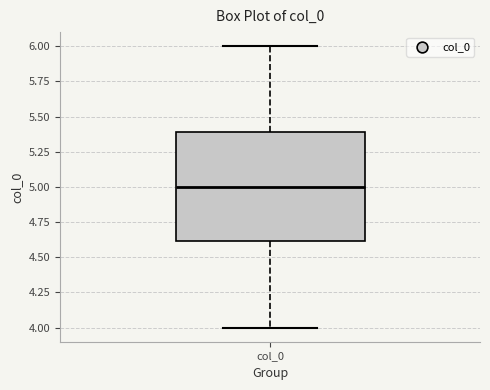

Read this box plot against the y-axis: the position of the median line, the range covered by the box, and the ends of both whiskers. The values are not printed on the chart, so give them approximately, as read against the axis.

median 5.0, box 4.6 to 5.4, whiskers 4.0 to 6.0